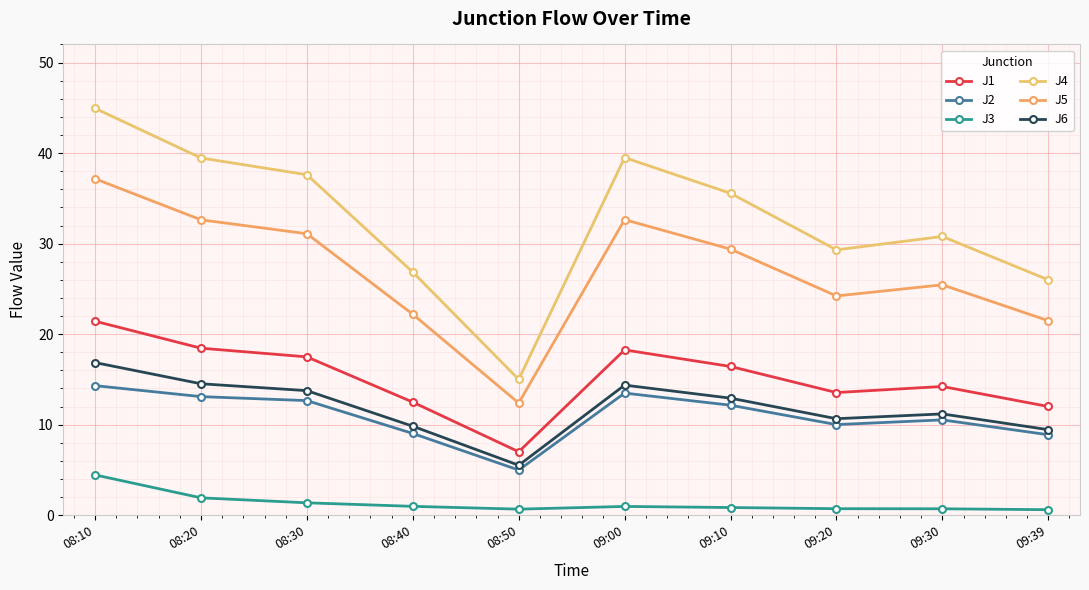

What is the label of the 4th point from the right?

09:10